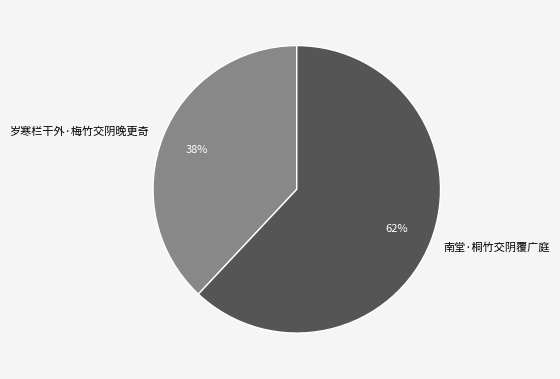

Is there a majority slice in this chart?

Yes